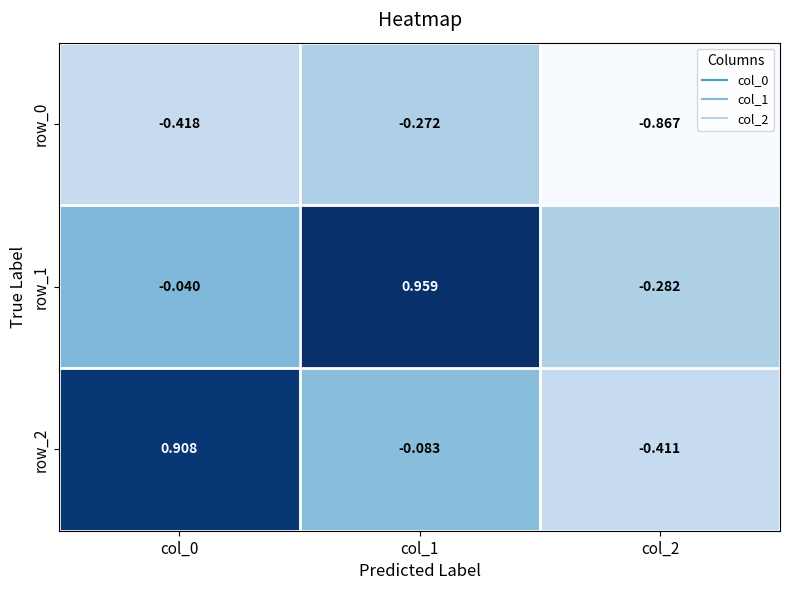

What is the difference between the maximum and minimum values in the row_1 series?

1.2